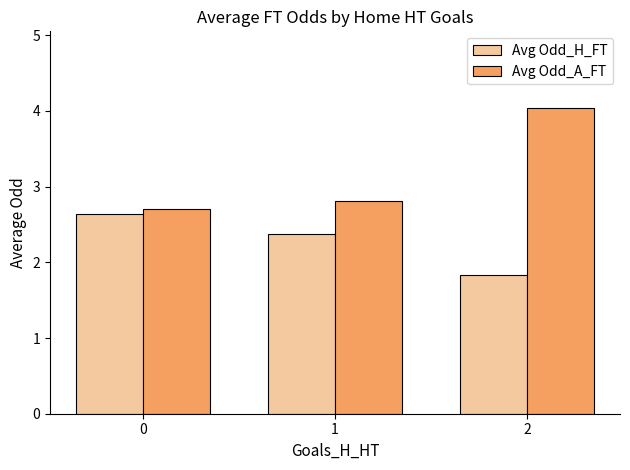

What is the greatest value displayed?

4.0